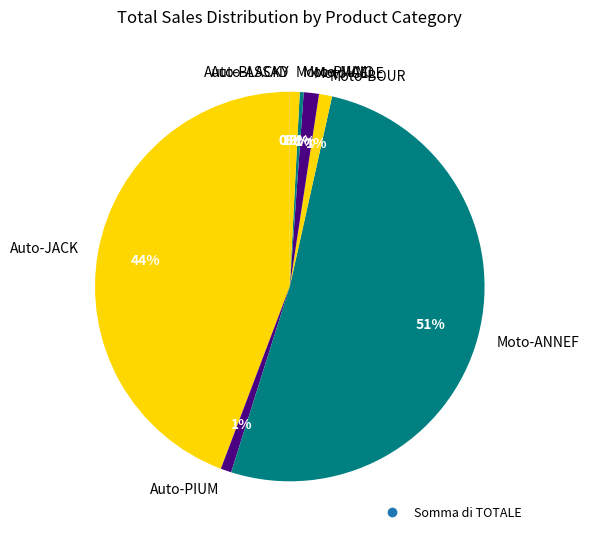

Is it true that Moto-ANNEF is 43% of the pie?

False